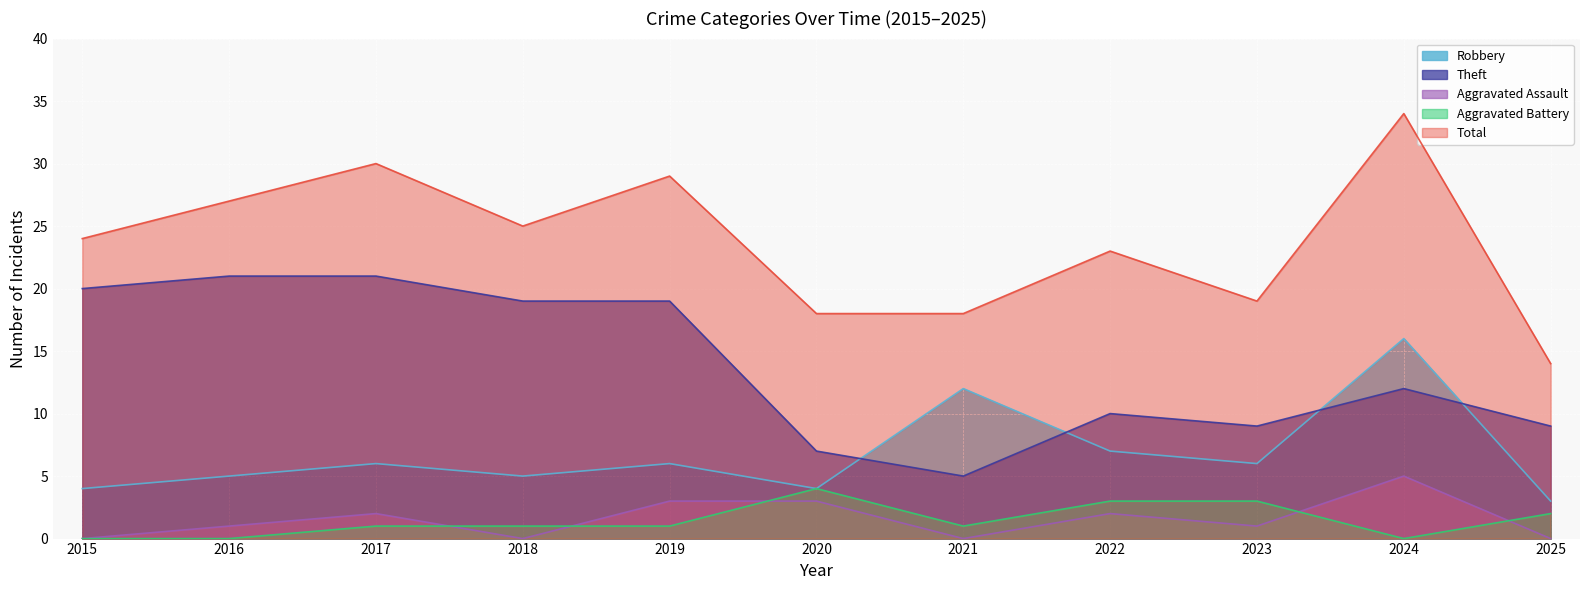

Which series has the largest total across all categories?

Total